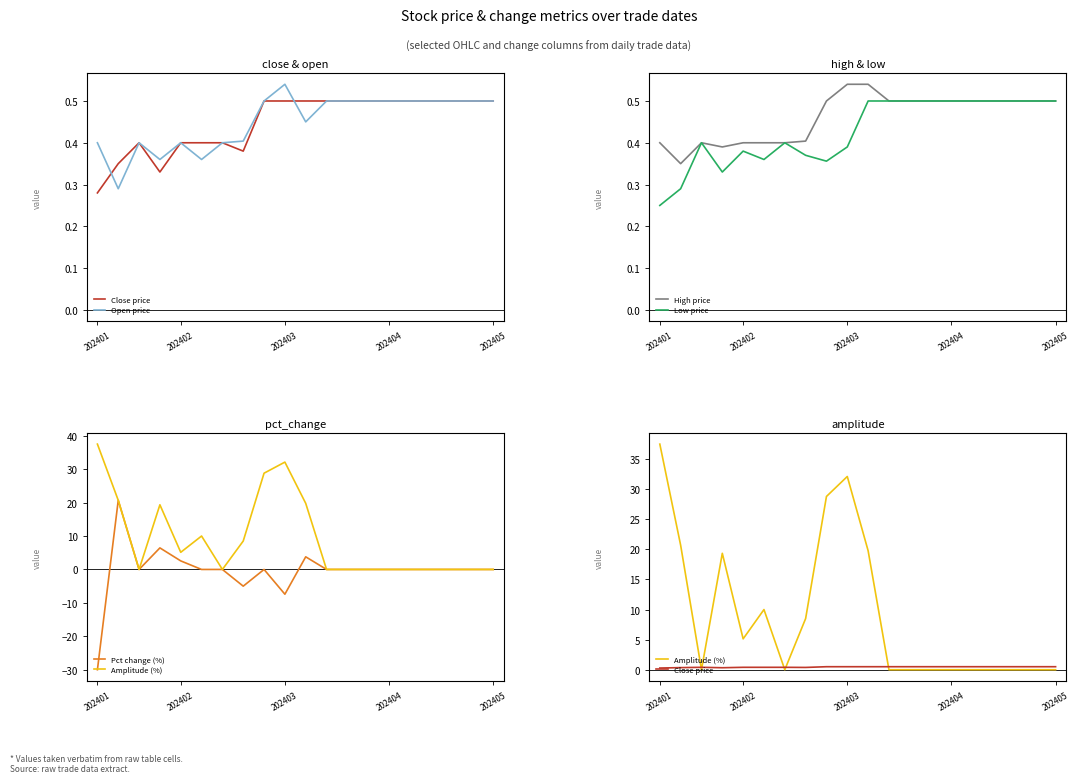

What are all the series names shown in the legend?

Close price, Open price, High price, Low price, Pct change (%), Amplitude (%)